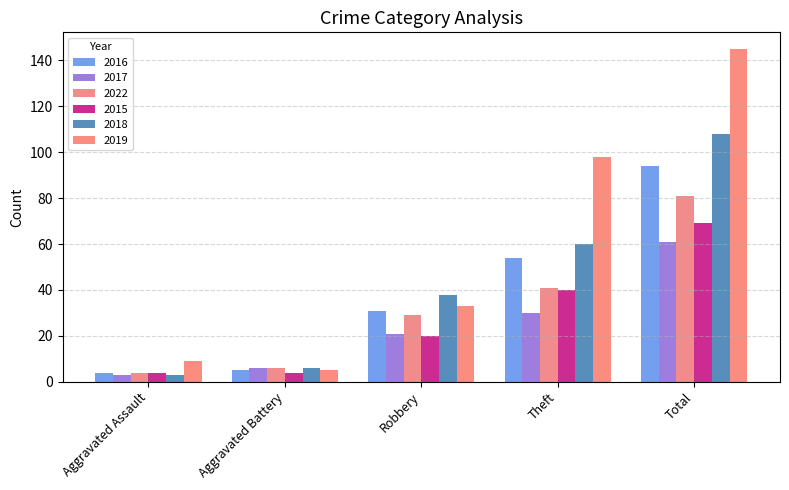

At which category is the sum across all series the highest?

Total